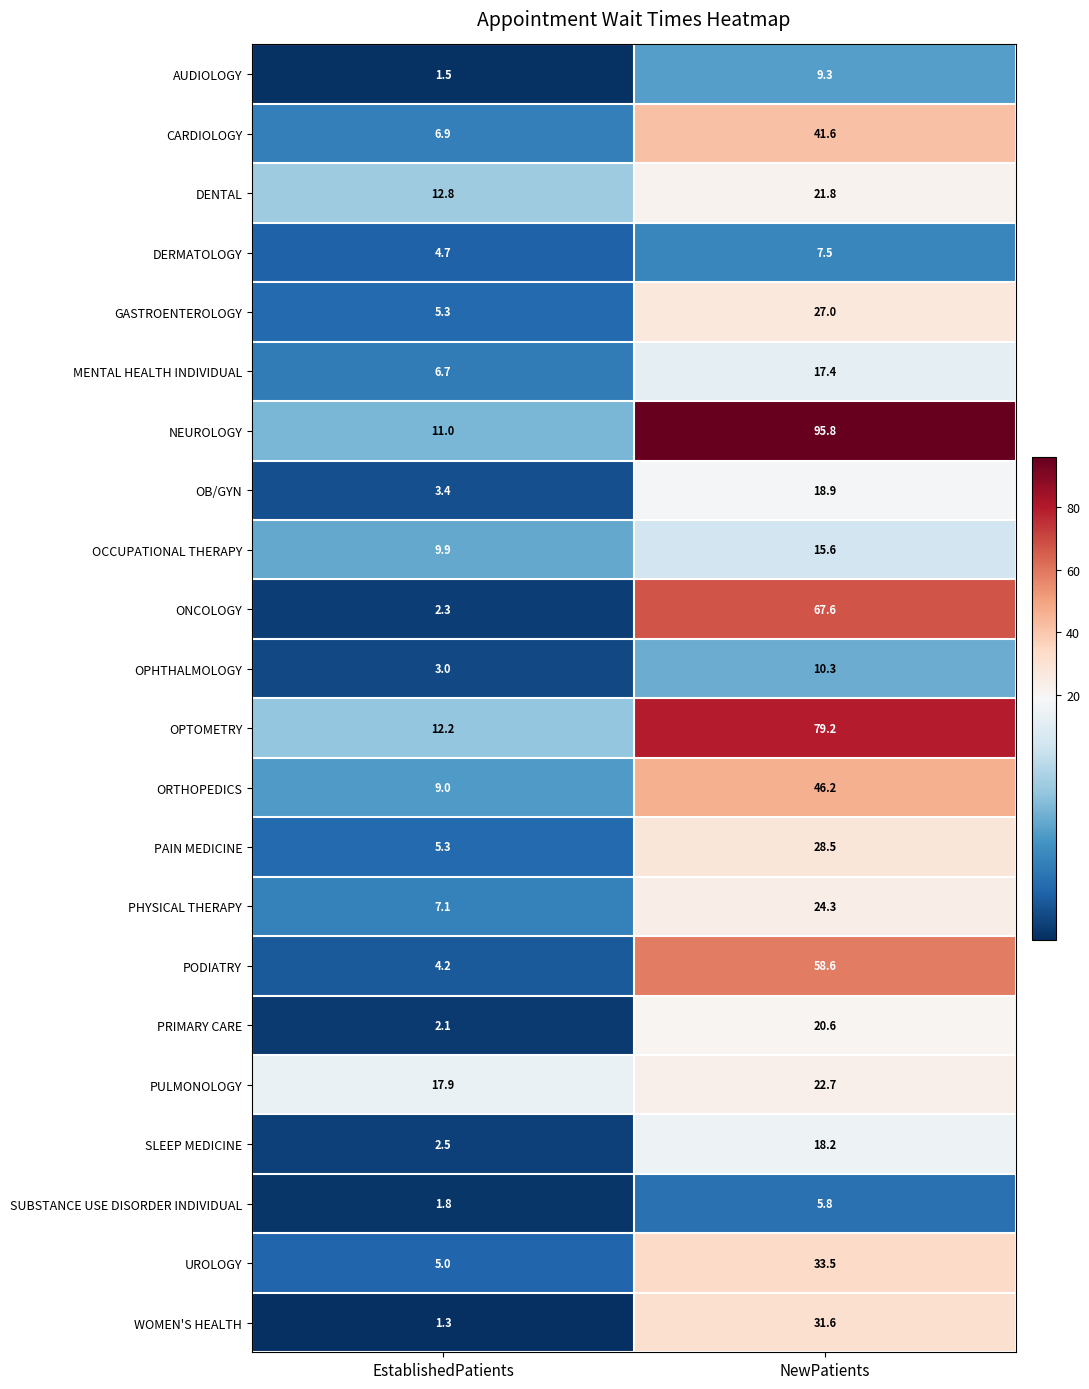

The value of OPHTHALMOLOGY at NewPatients is 10.3. True or false?

True